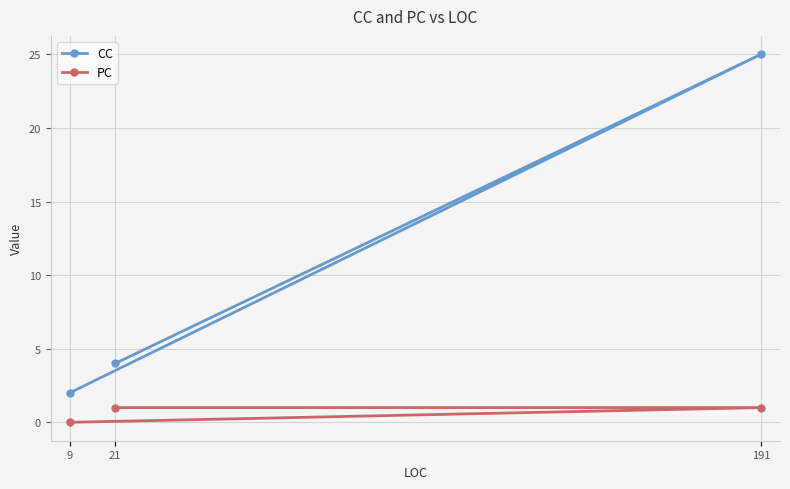

Rank the categories by CC value from lowest to highest.

9, 21, 191